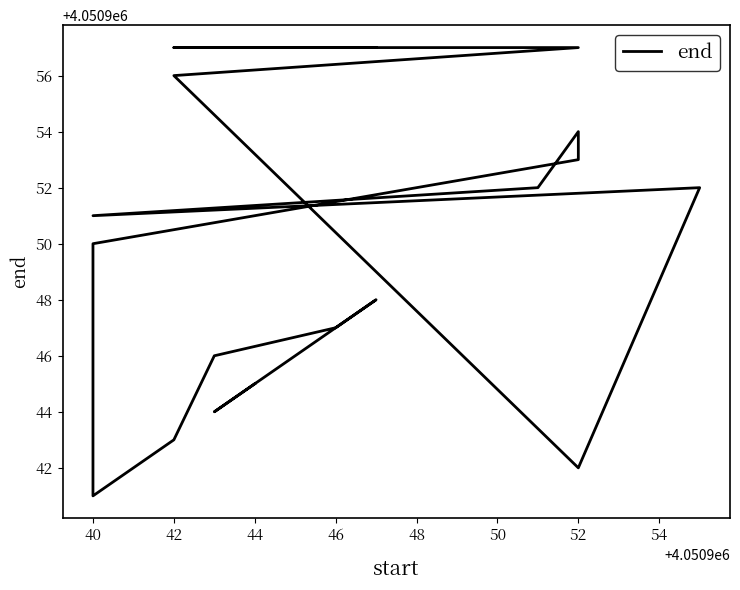

True or false: the data shows 7016838 at 40.

False